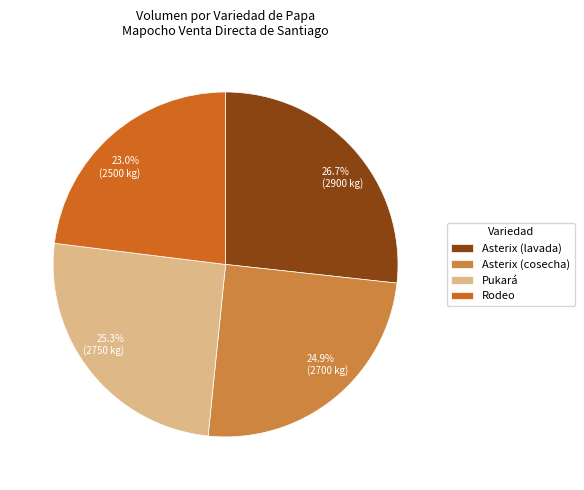

To the nearest percent, what percentage of the pie is Rodeo?

23%